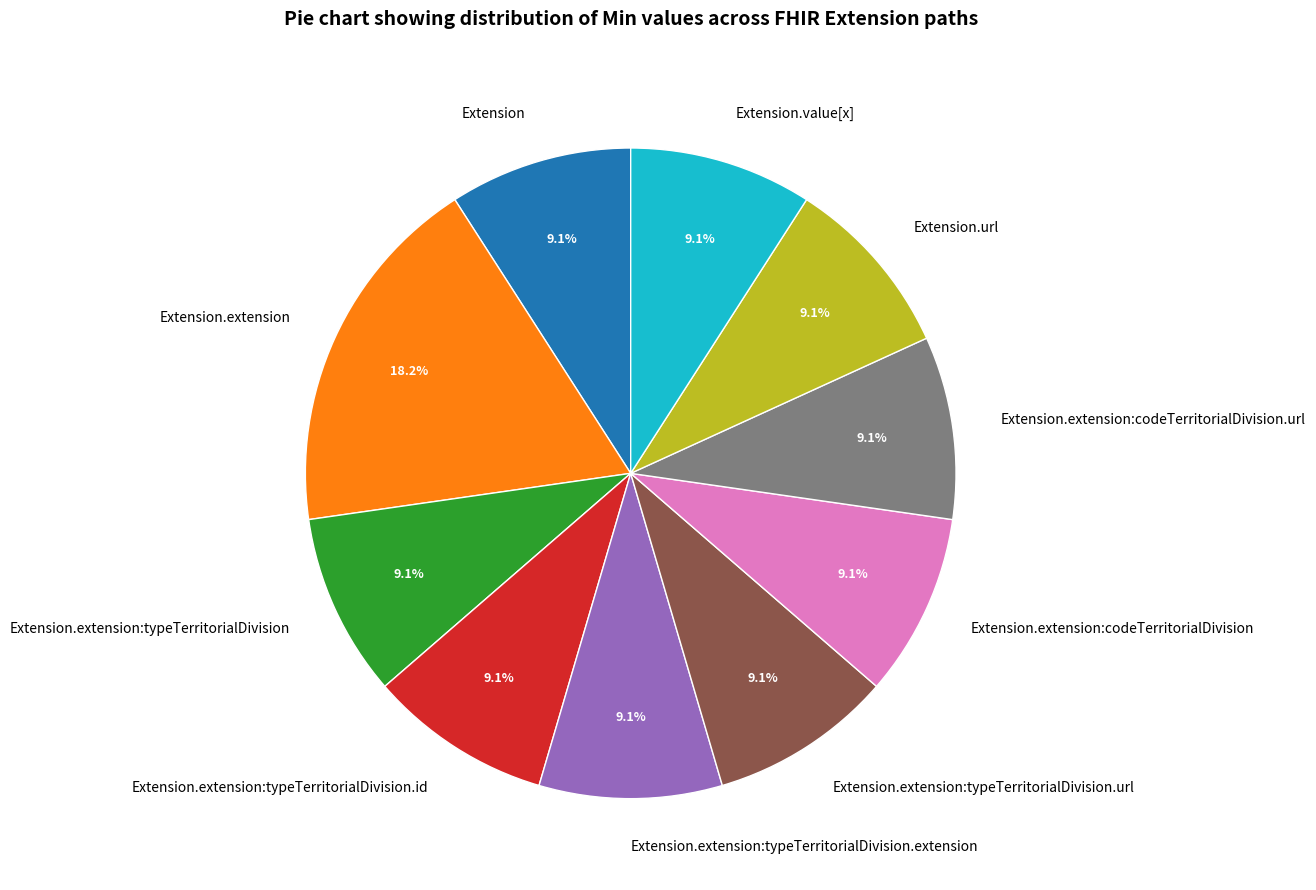

To the nearest percent, what portion does Extension.extension:typeTerritorialDivision represent?

9%